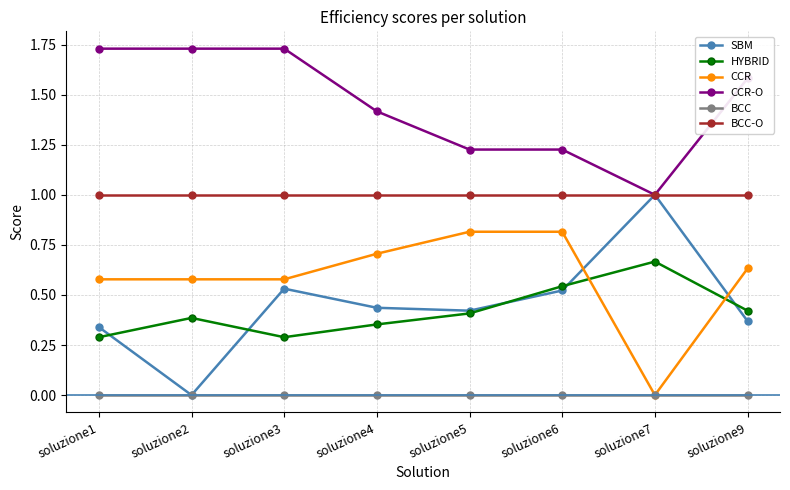

Where do HYBRID and CCR first cross each other?

soluzione6 and soluzione7